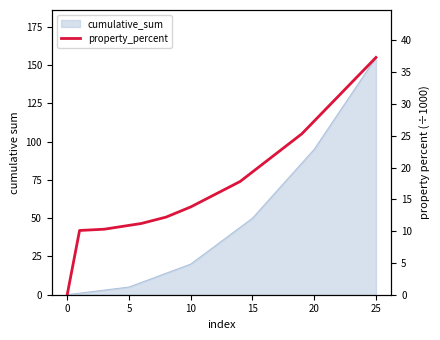

What is the difference between the maximum and minimum values?

37.3